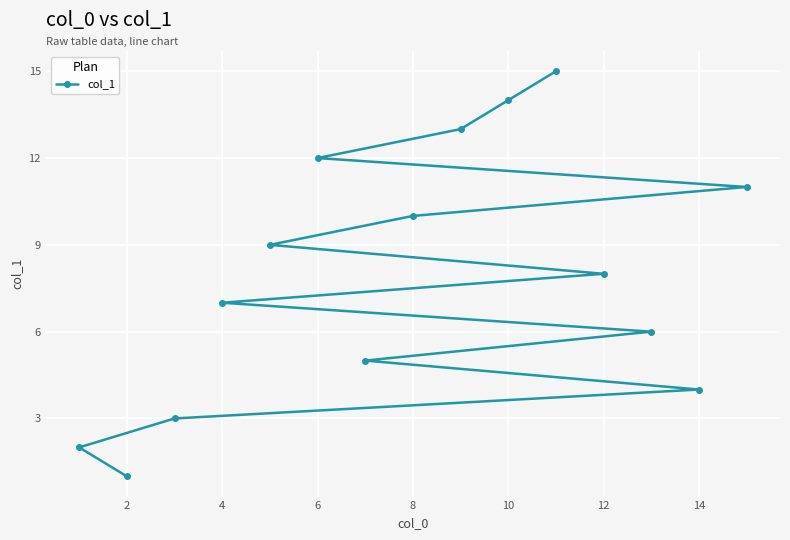

What is the value of the 4th point from the left?

4